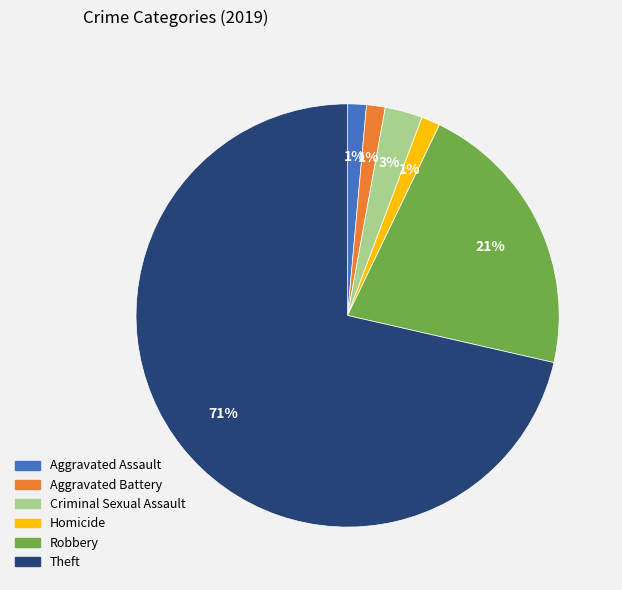

To the nearest percent, what portion does Criminal Sexual Assault represent?

3%